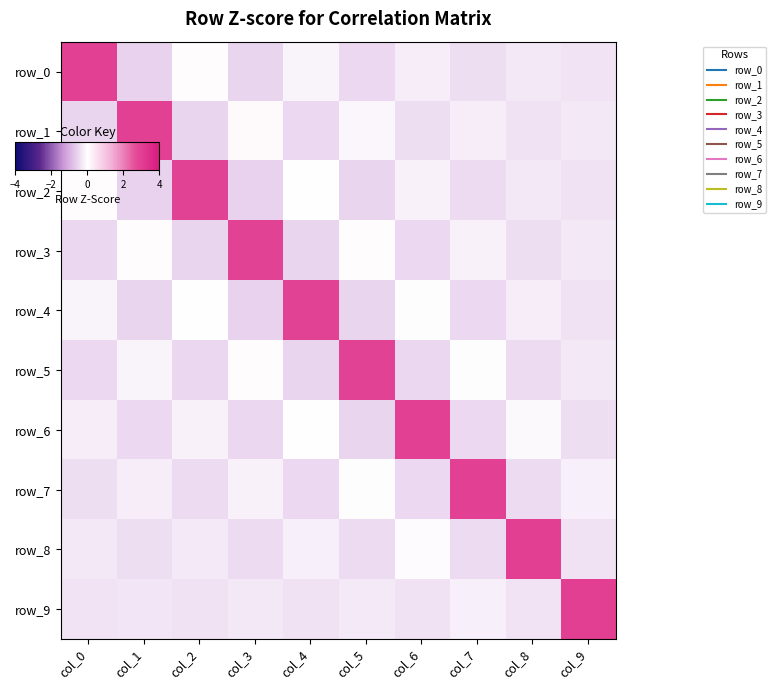

What is the difference between the row_2 values at col_1 and col_9?

0.2